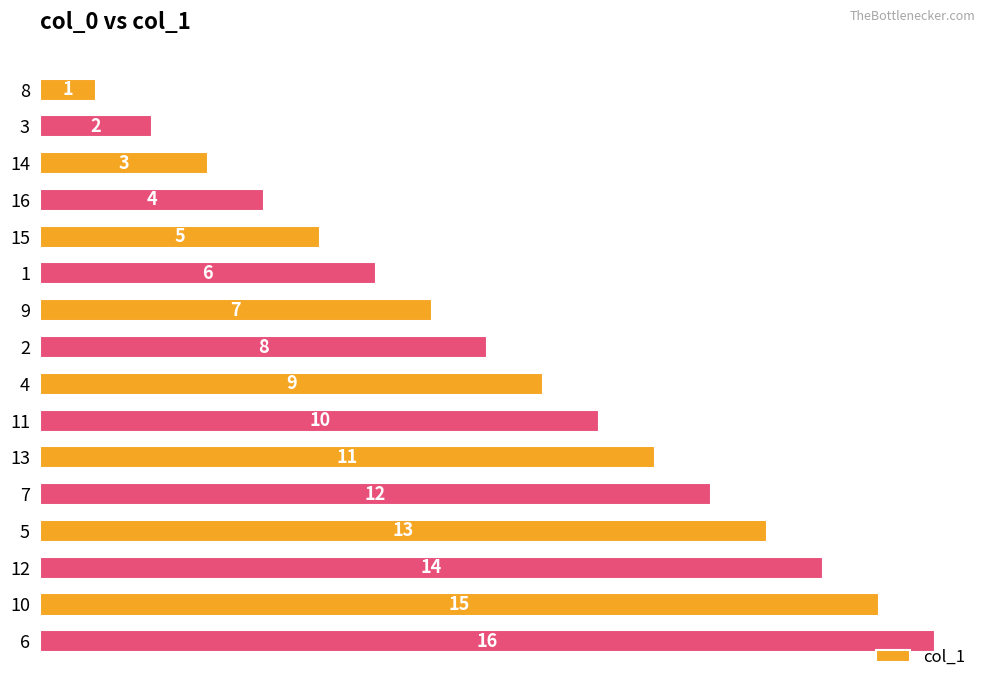

What is the approximate value at 12?

14